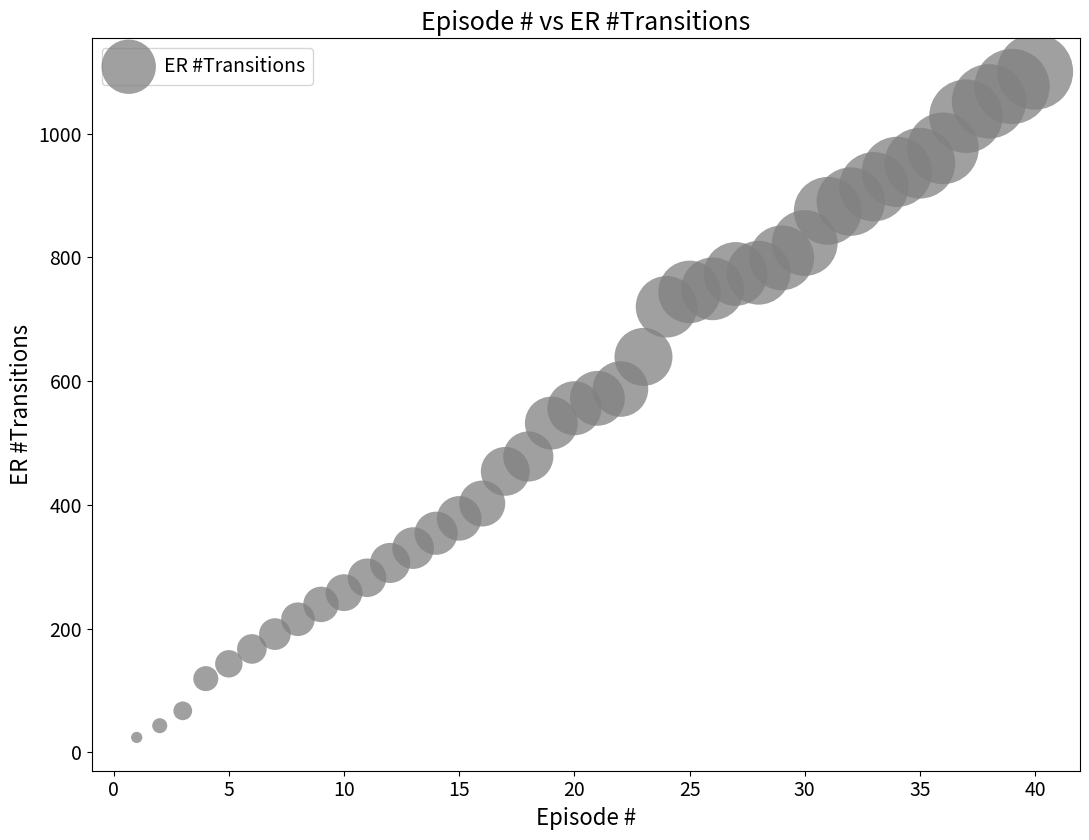

What is the range of X values (max minus min)?

39